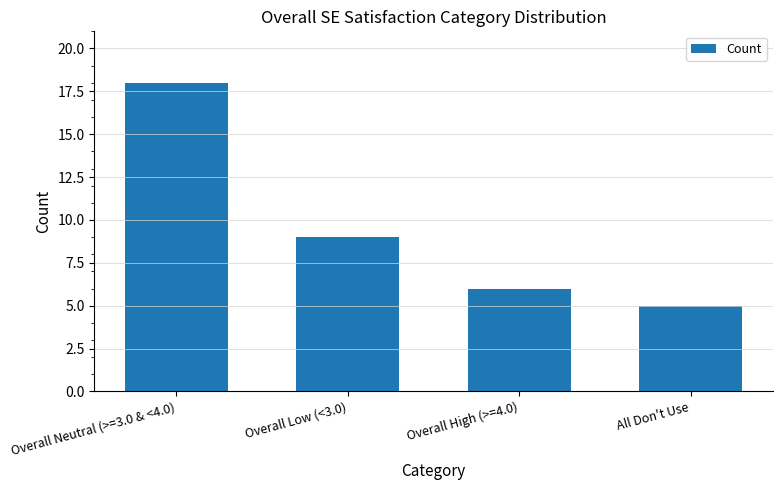

Rank the categories by value from highest to lowest.

Overall Neutral (>=3.0 & <4.0), Overall Low (<3.0), Overall High (>=4.0), All Don't Use